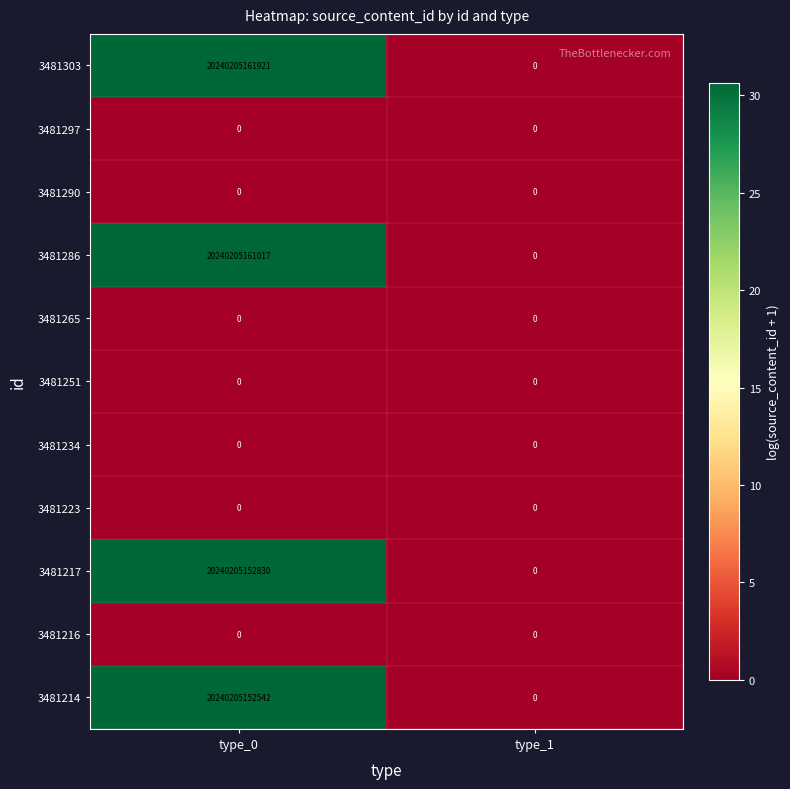

Which series has the largest total across all categories?

3481303